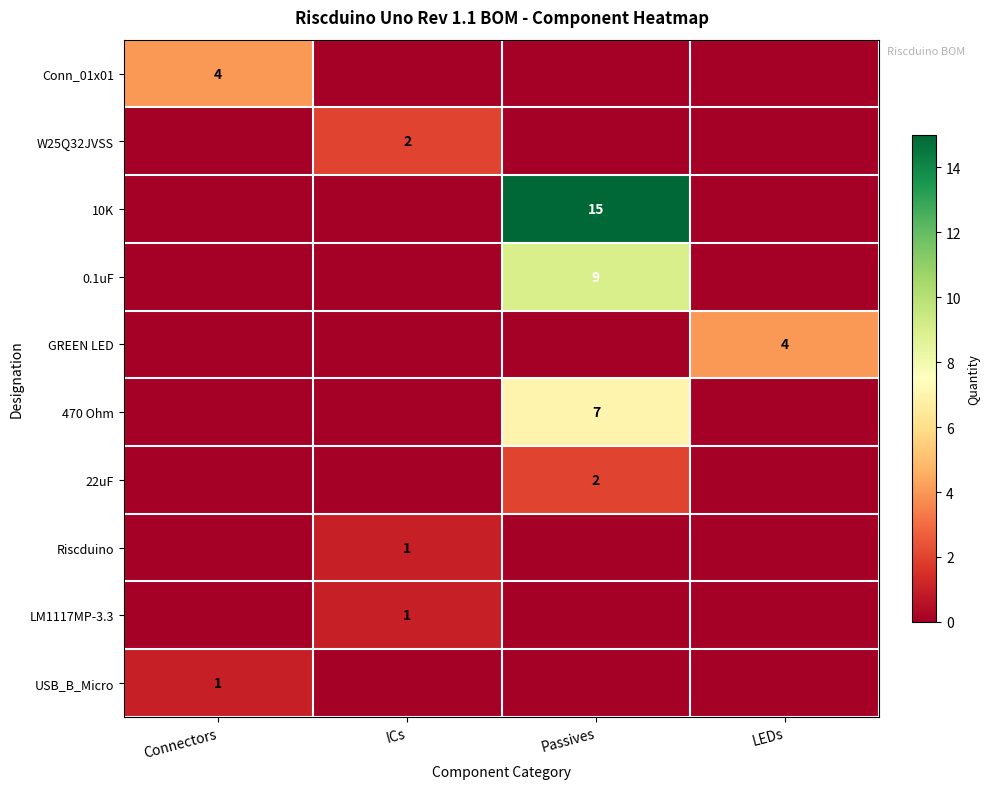

True or false: Conn_01x01 has a value of 7 at Connectors.

False